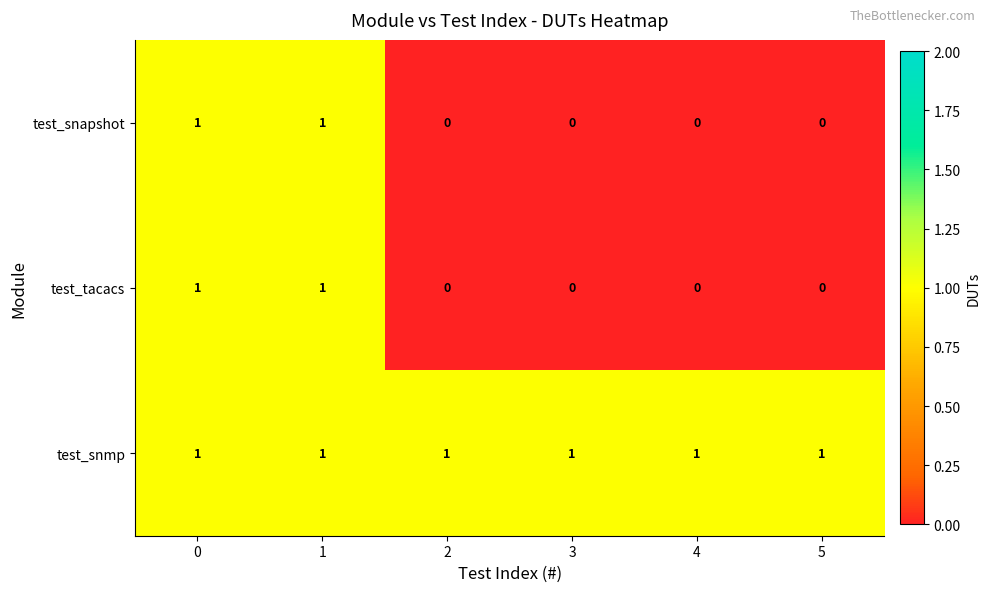

Which series has the largest total across all categories?

test_snmp